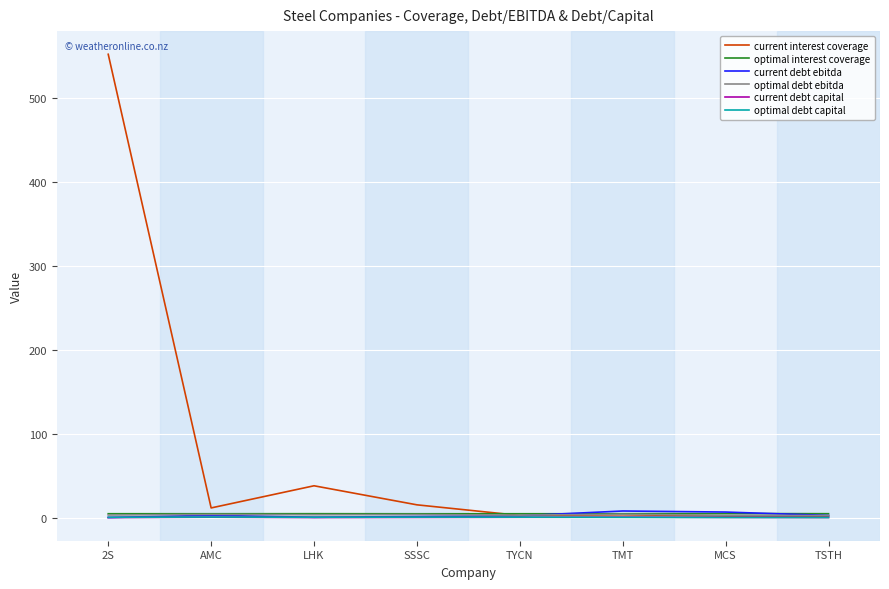

How many lines are shown in the chart?

6